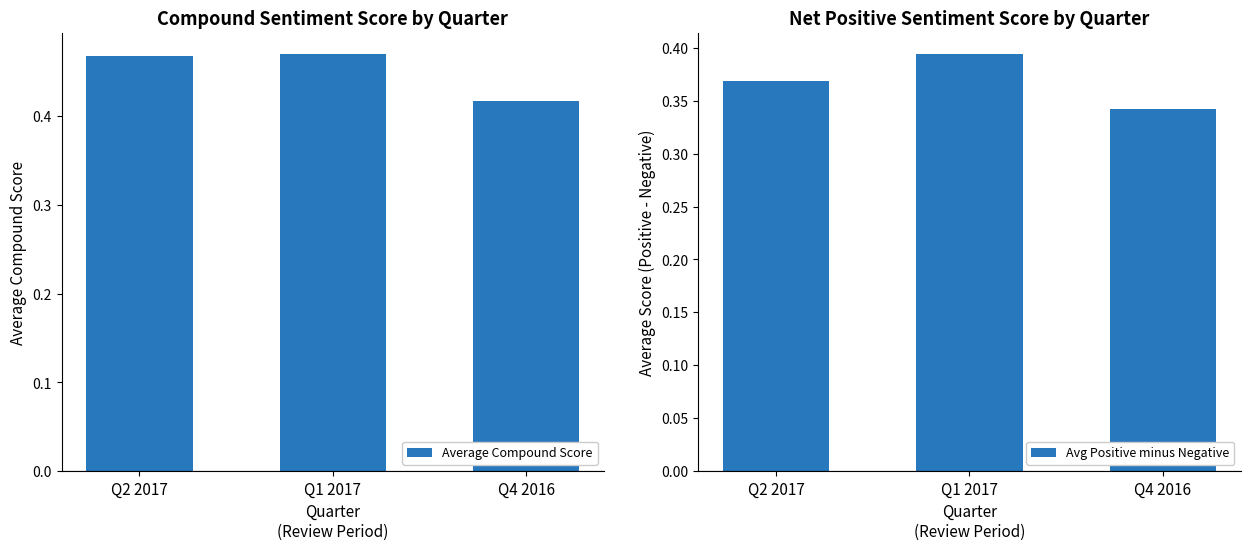

What is the minimum value shown in the chart?

0.3